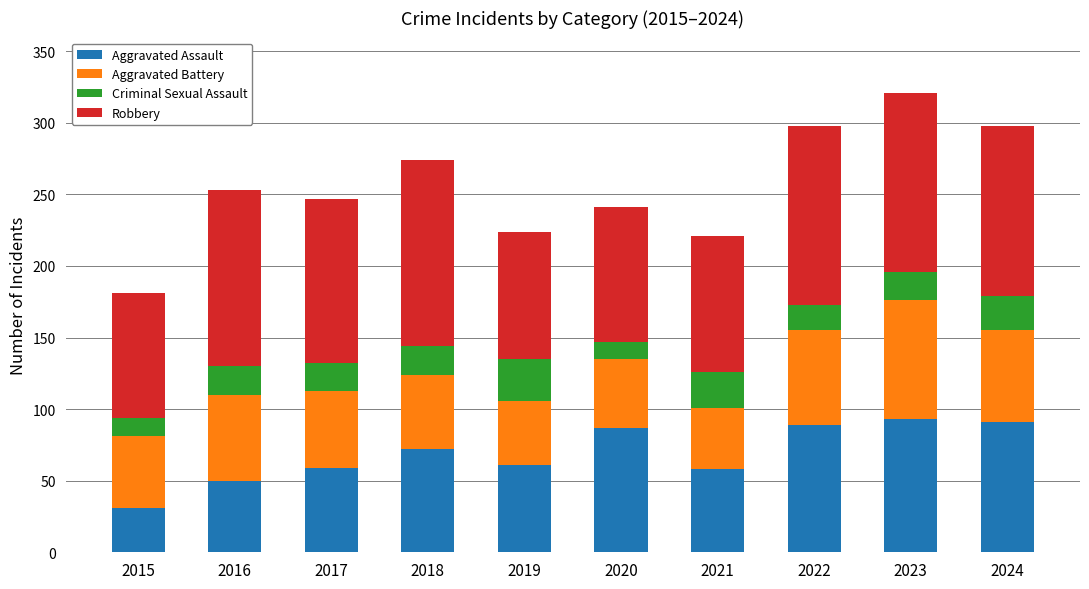

Which category has the lowest value in the Aggravated Assault series?

2015